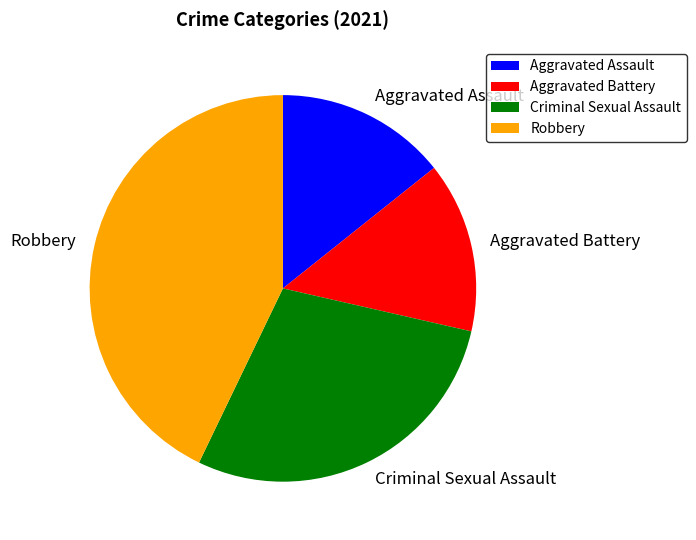

True or false: Robbery accounts for 28% of the total.

False